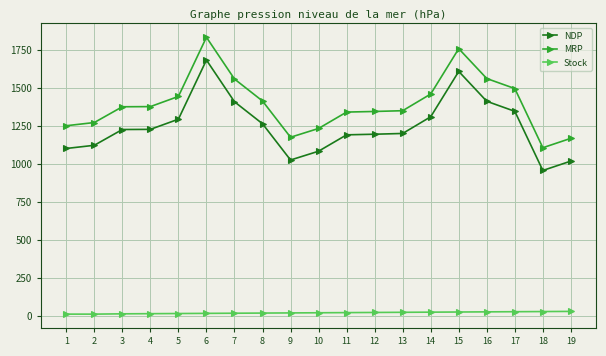

What is the total value across all series at 2?

2406